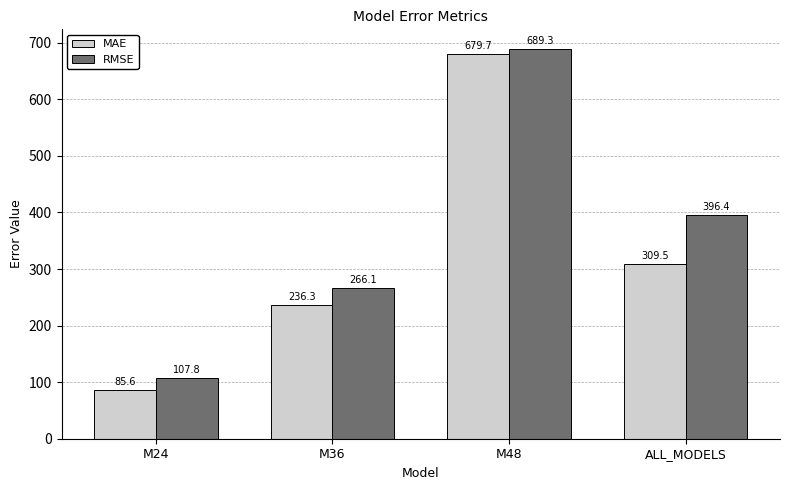

Which series has the largest range (max minus min)?

MAE